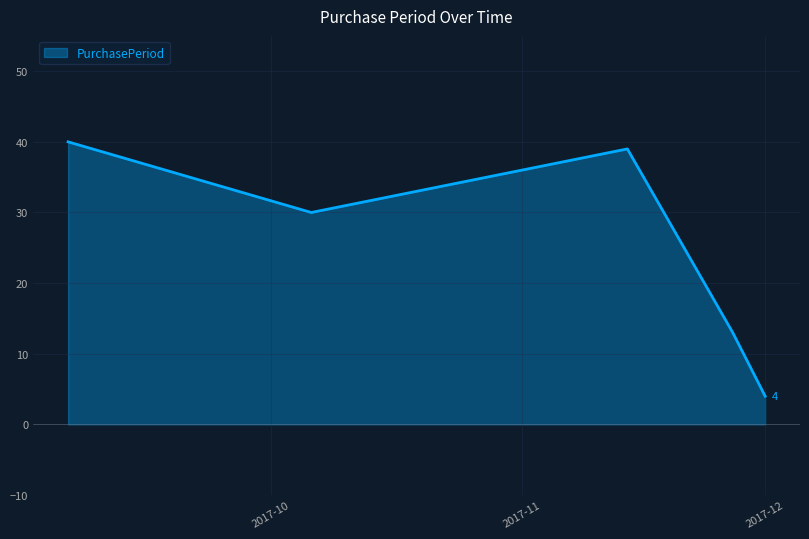

What is the sum of all values?

126